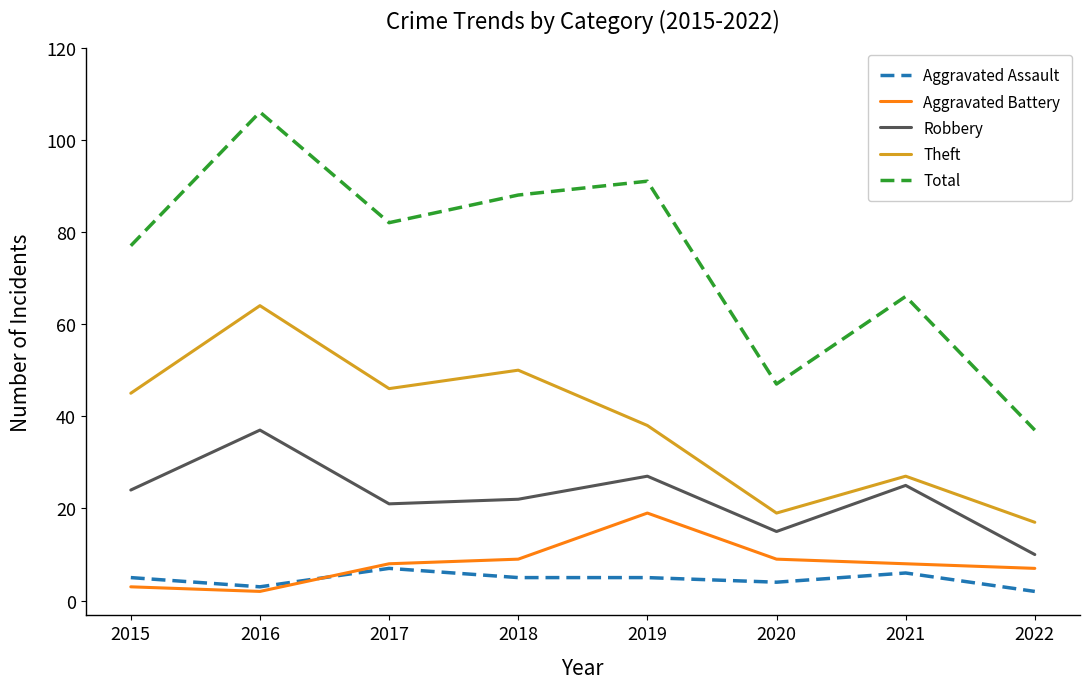

The value of Robbery at 2017 is 21. True or false?

True